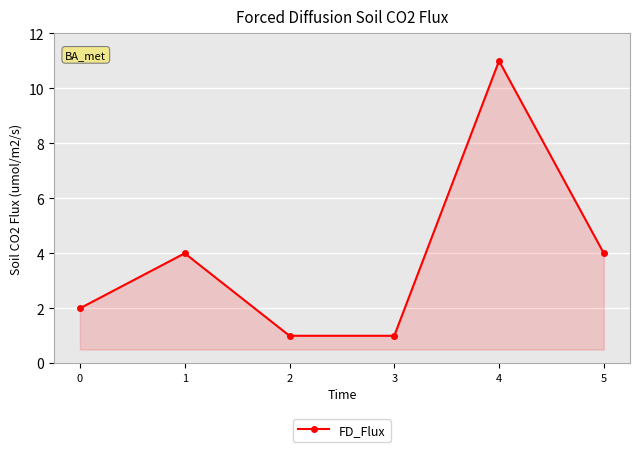

What is the greatest value displayed?

11